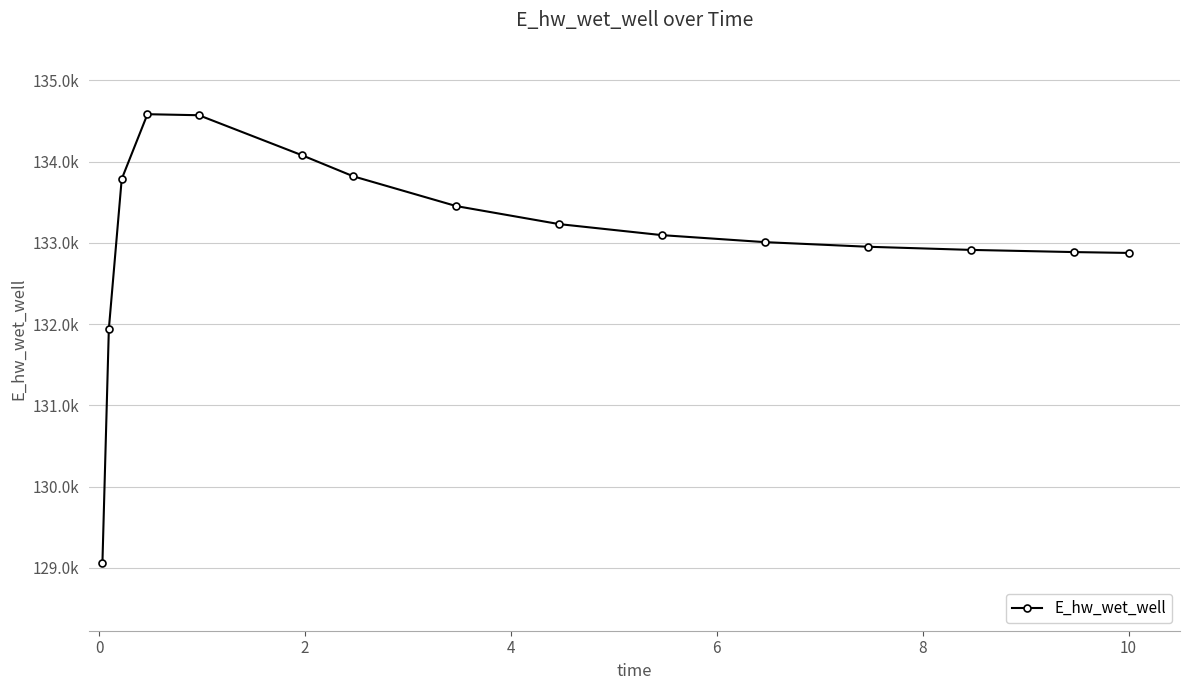

At which category does the chart reach its peak across all series?

4